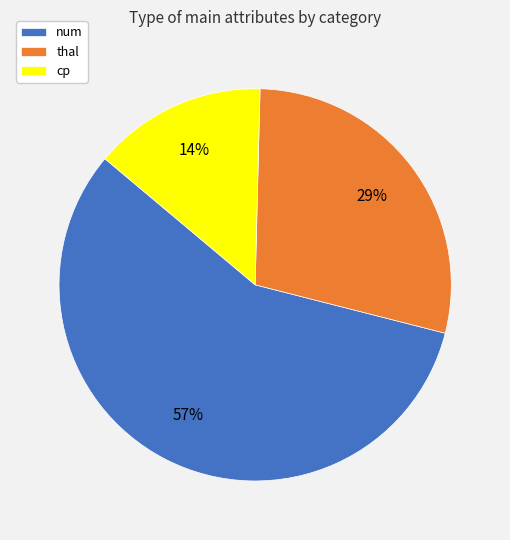

Is it true that num is 66% of the pie?

False